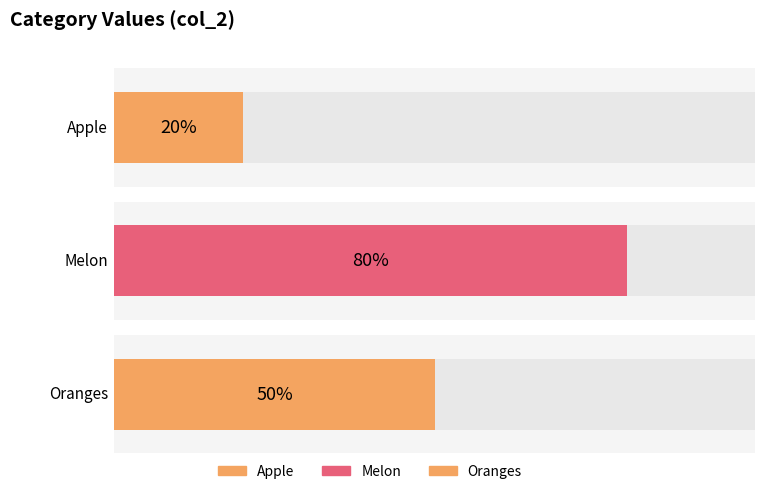

Does the chart contain any negative values?

No